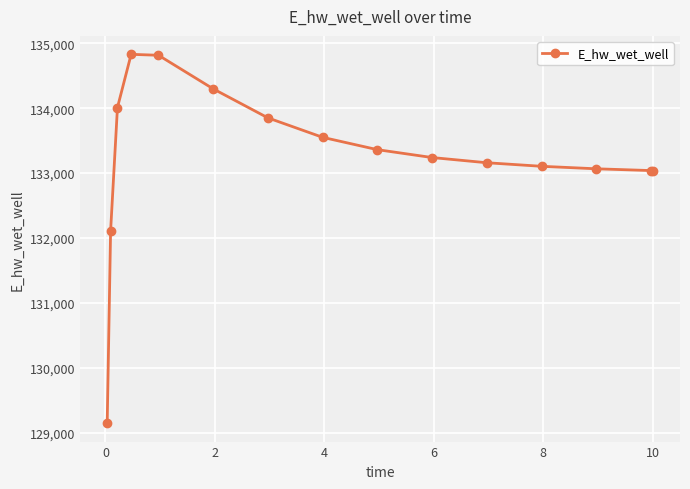

What is the minimum value shown in the chart?

129145.8